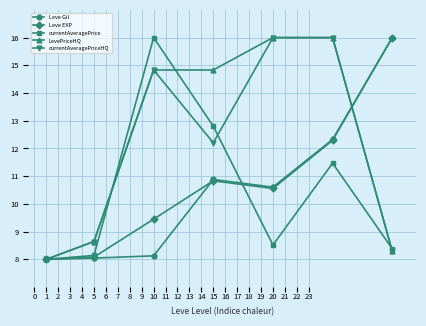

What is the difference between the maximum and minimum values in the Leve Gil series?

8.0